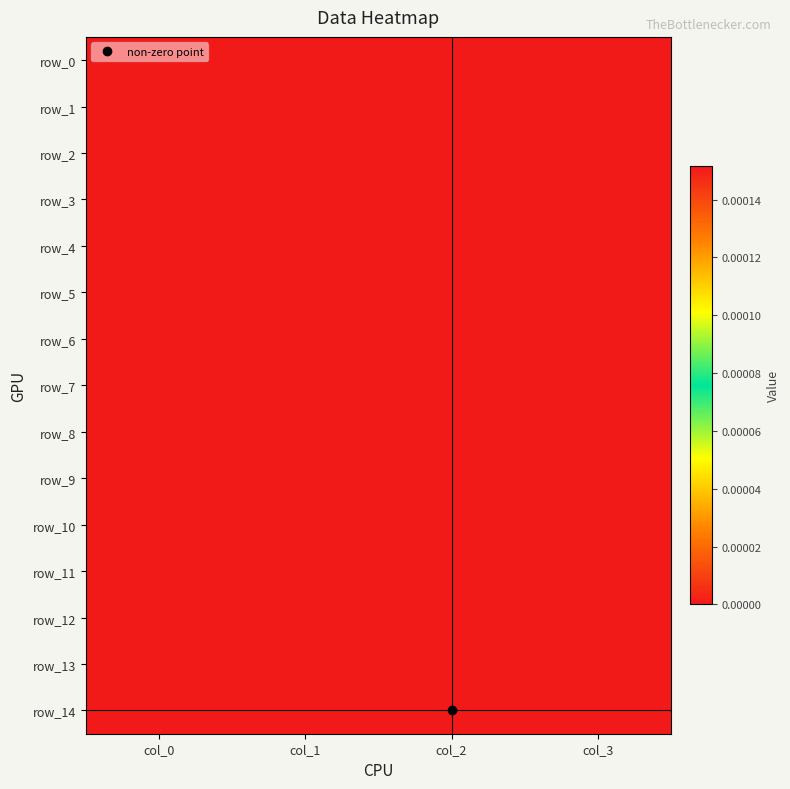

At col_0, list the series in order from smallest to largest.

row_0, row_1, row_2, row_3, row_4, row_5, row_6, row_7, row_8, row_9, row_10, row_11, row_12, row_13, row_14